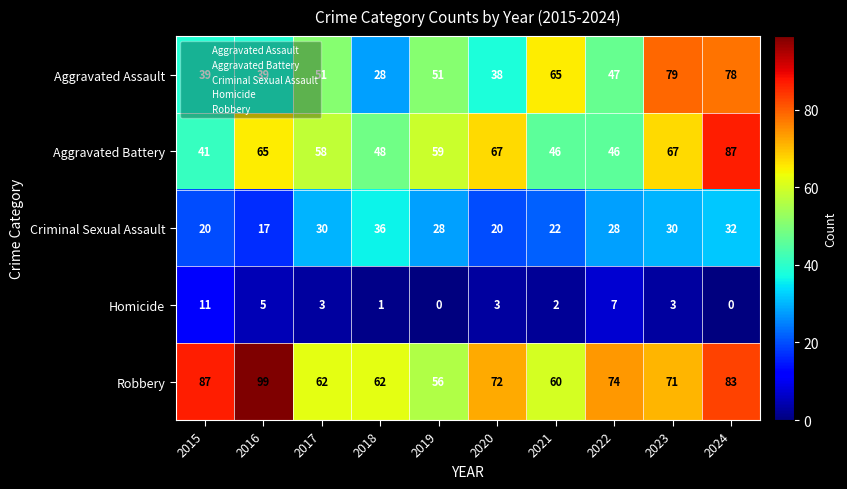

How many distinct data groups are displayed?

5